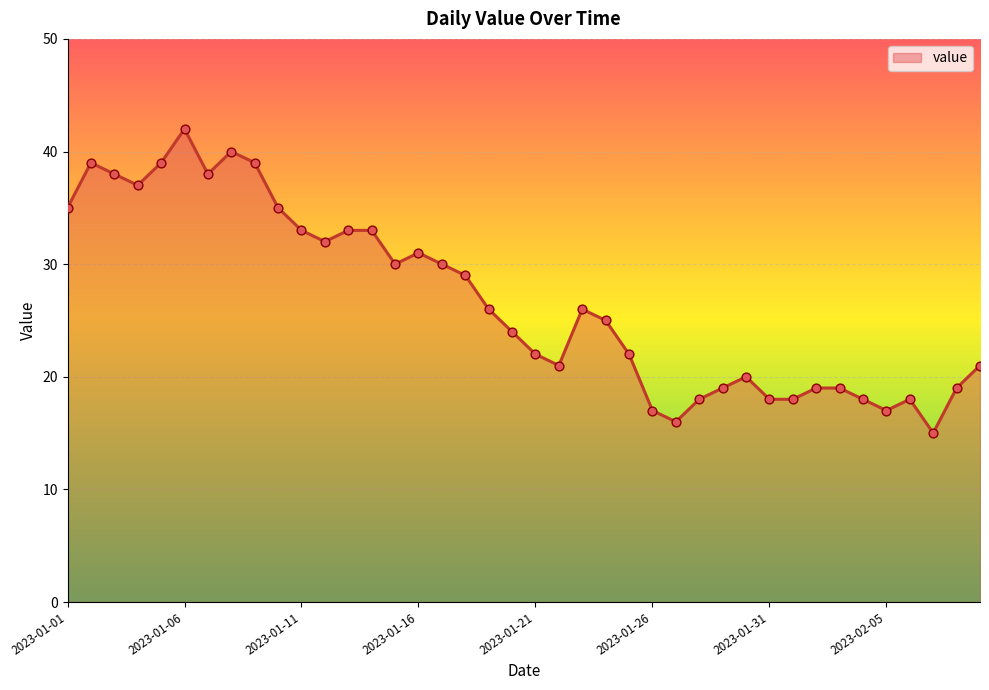

What is the difference between the maximum and minimum values?

27